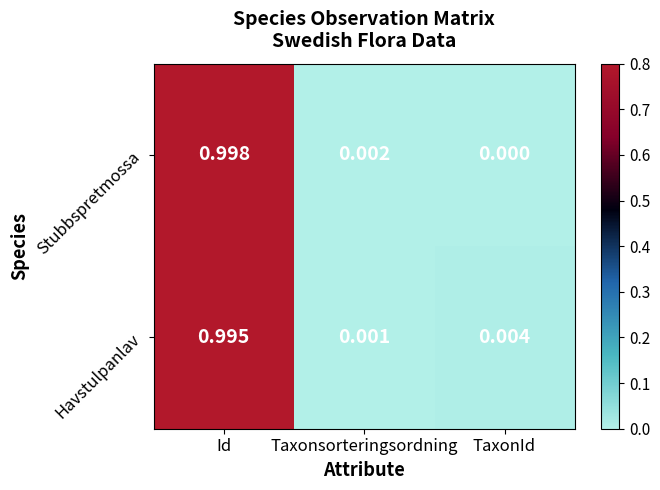

Where is Havstulpanlav nearest to the value 0?

Taxonsorteringsordning